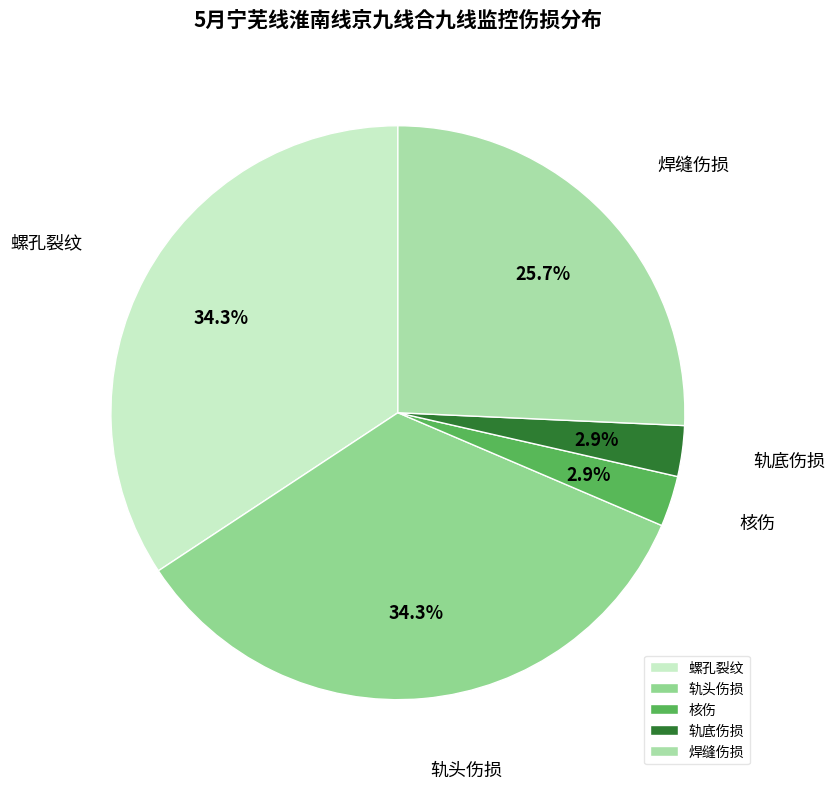

To the nearest percent, what percentage of the pie is 轨底伤损?

3%